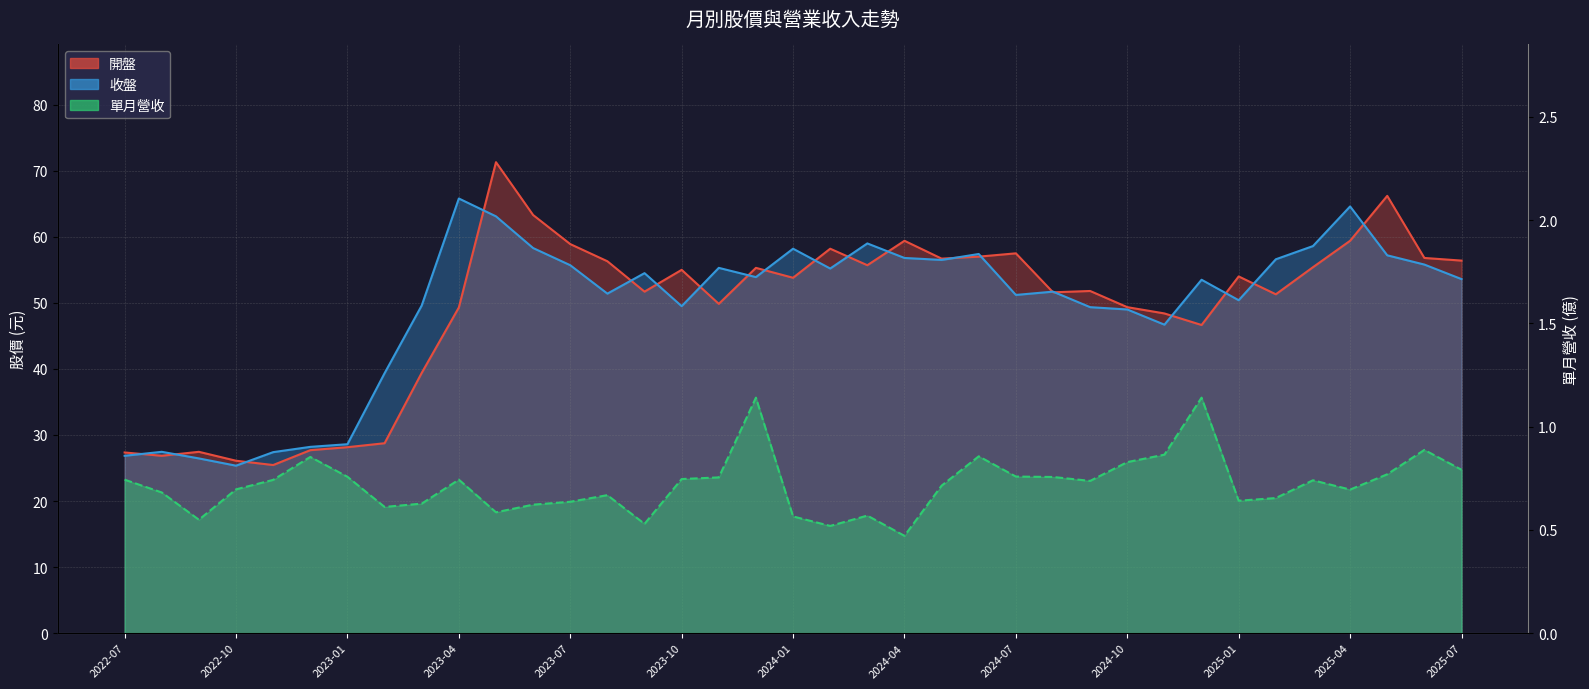

The 開盤 series shows 27.7 at 2022-12. True or false?

True